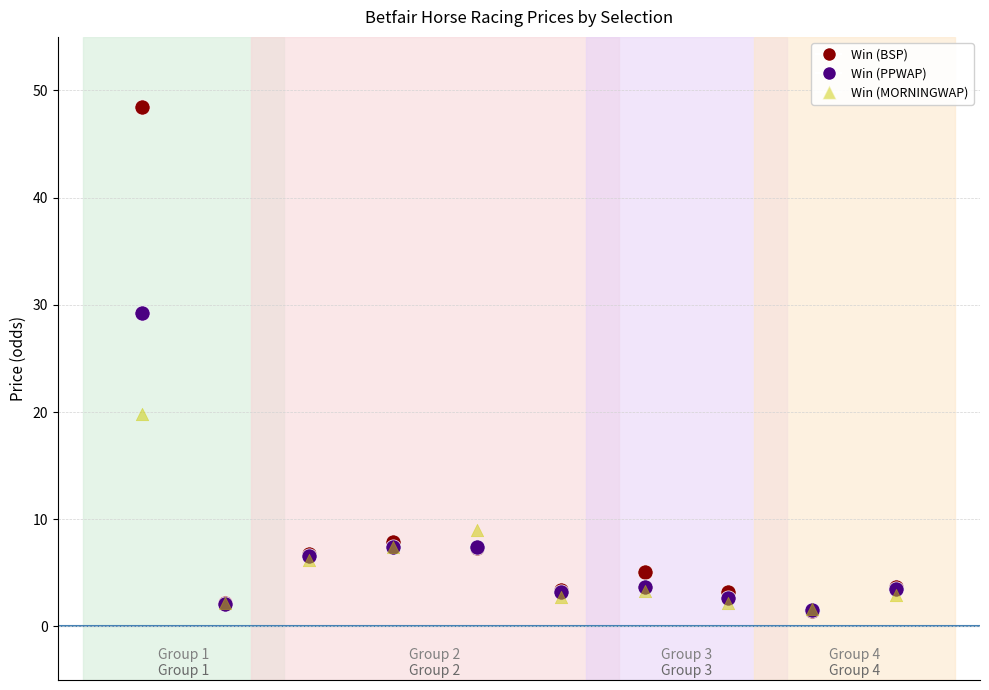

In the Win (PPWAP) series, what Y value is closest to 15?

7.4